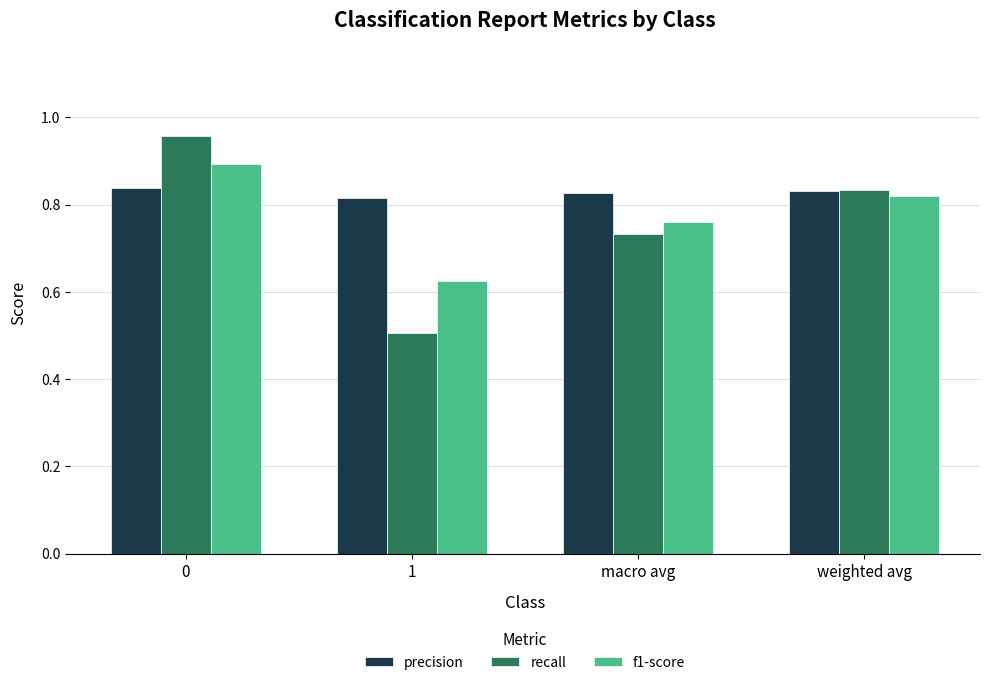

What are all the series names shown in the legend?

precision, recall, f1-score